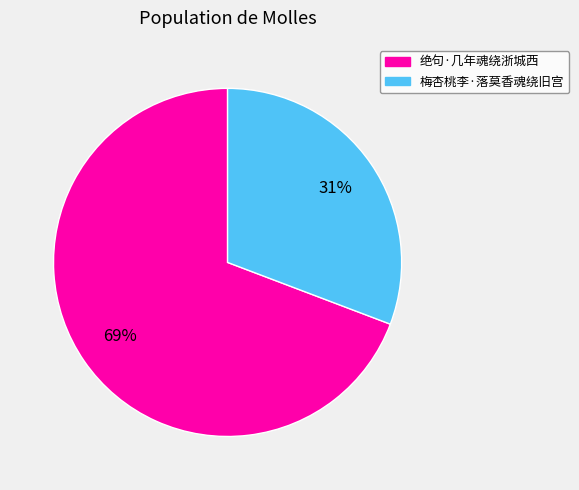

Which category has the biggest portion of the pie?

绝句·几年魂绕浙城西